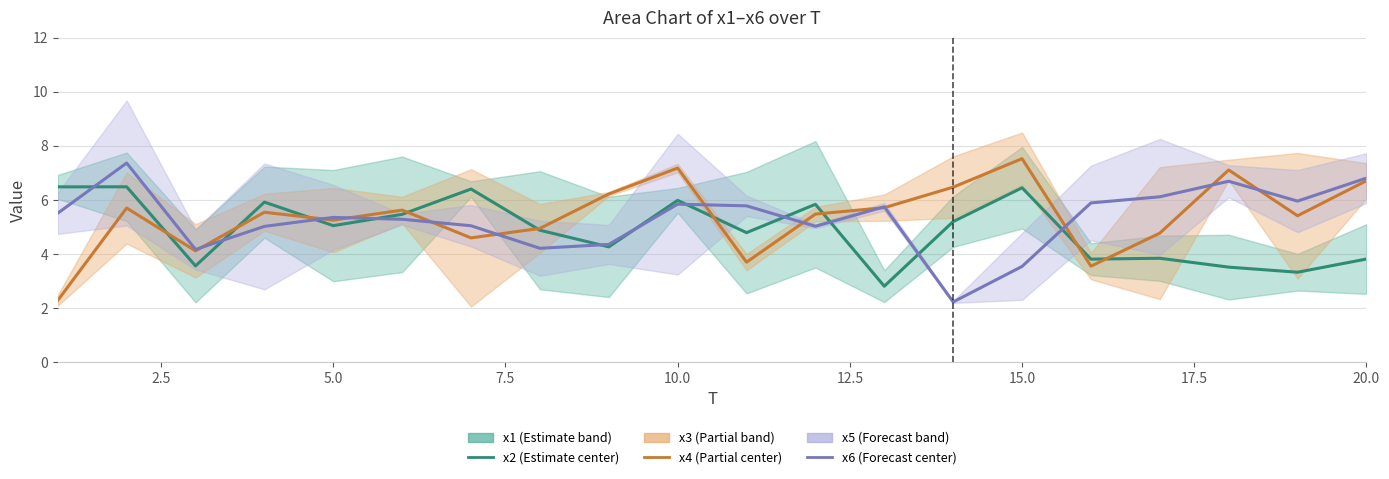

At how many categories does at least one series exceed 4?

20